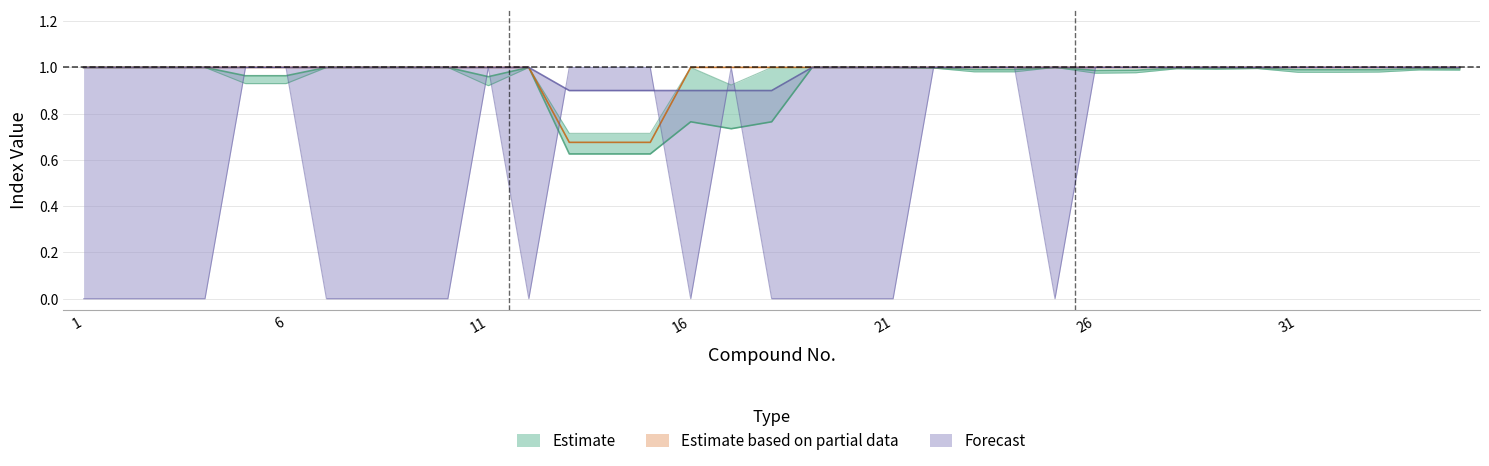

At how many categories does at least one series exceed 0?

35